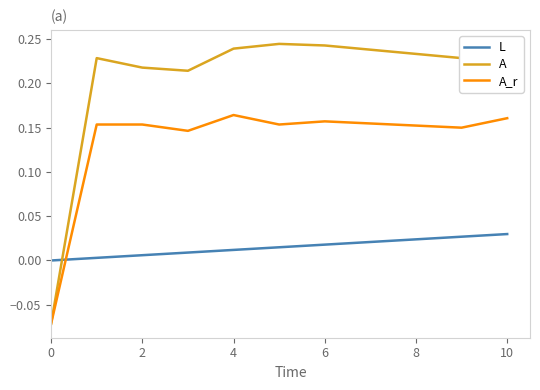

Which series has the largest total across all categories?

A